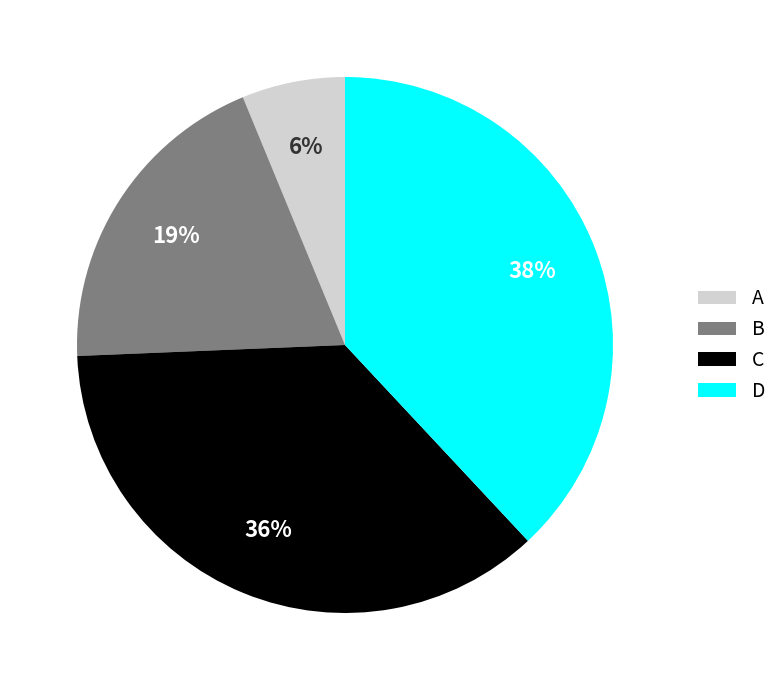

Between B and D, which is larger?

D